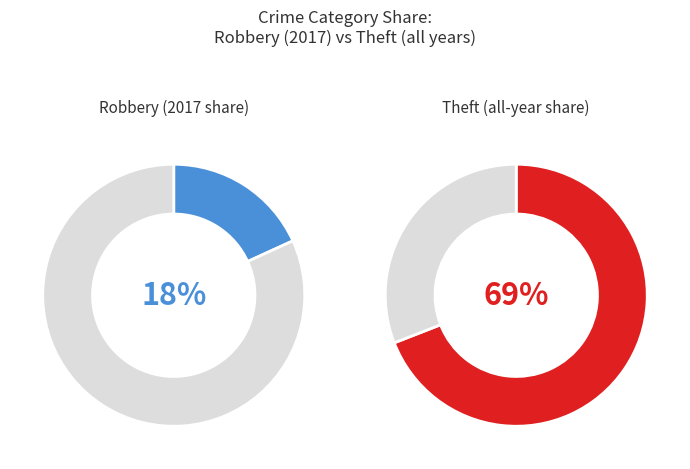

Does 2019 account for over 50% of the chart?

No